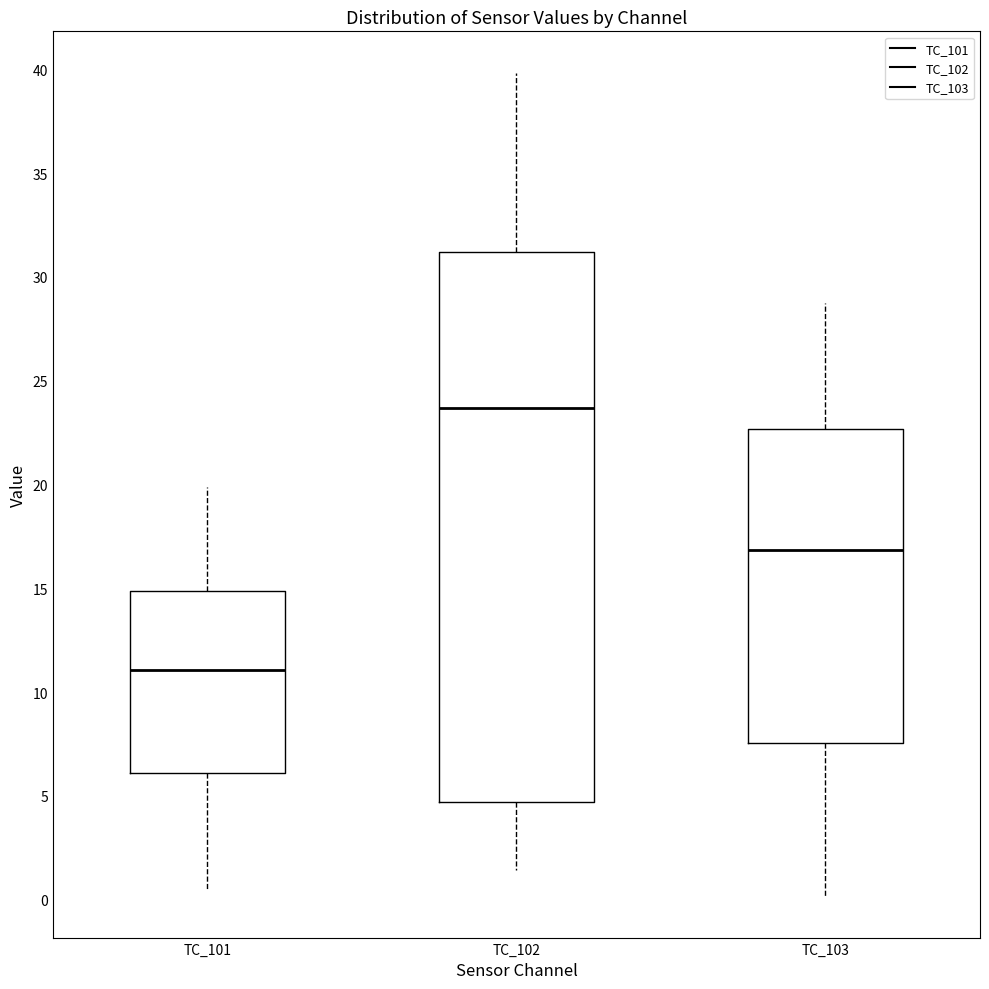

Which box's median line is the lowest?

TC_101